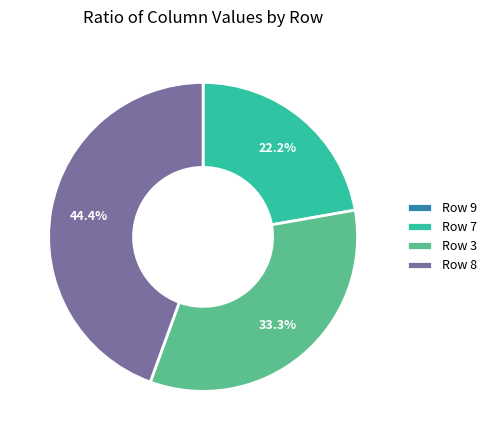

Do Row 8 and Row 7 together represent more than half of the pie?

Yes